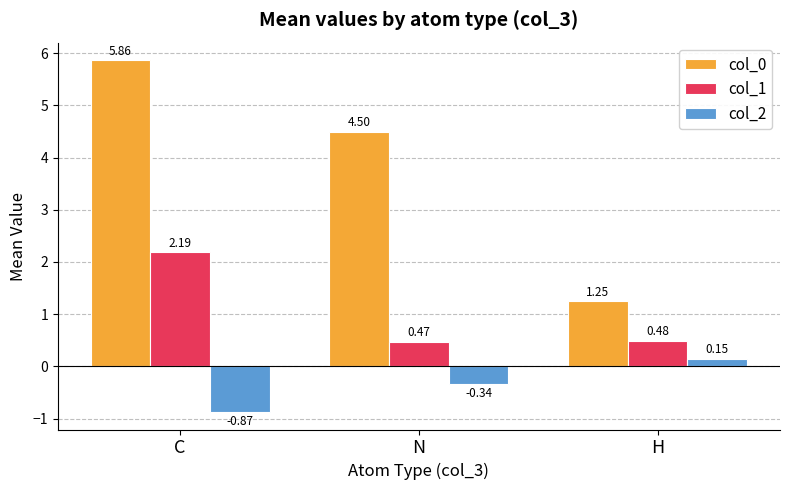

Which series has the largest range (max minus min)?

col_0